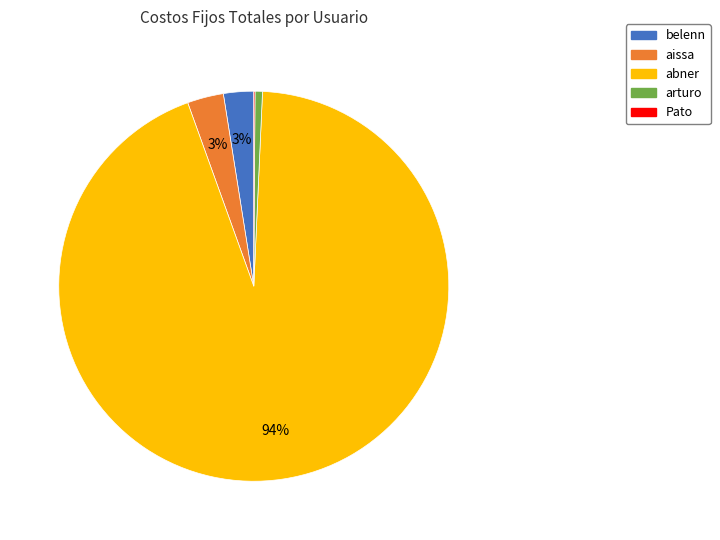

Is abner the majority of the pie?

Yes